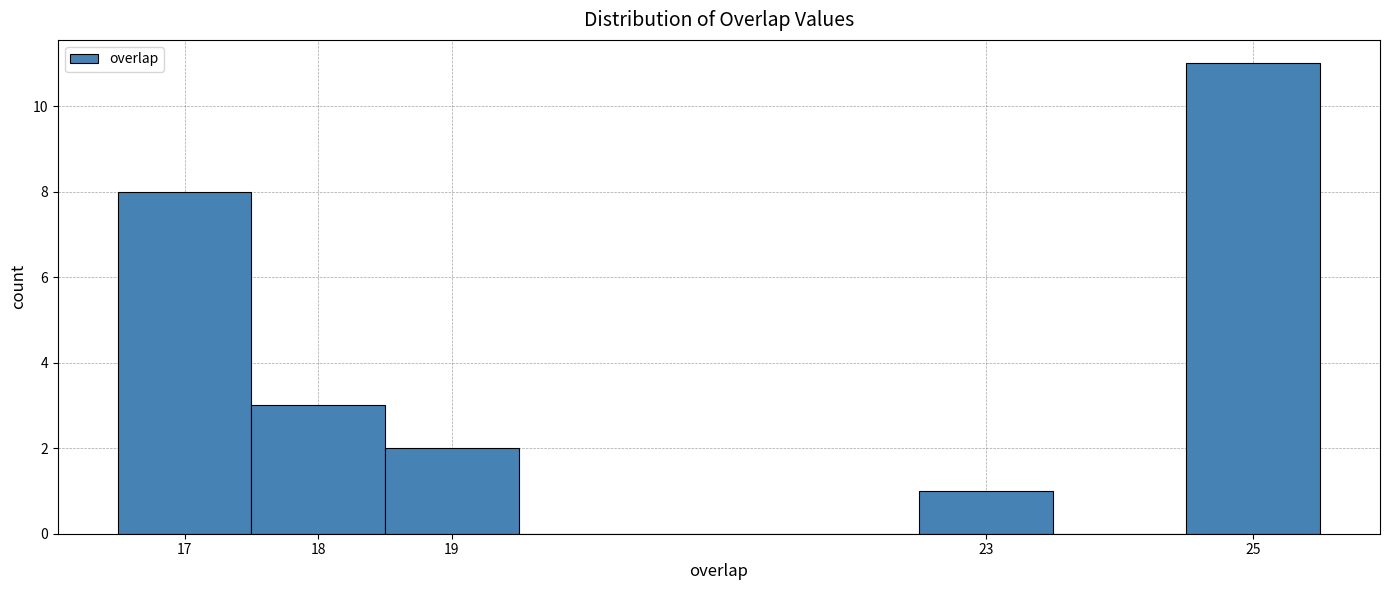

How tall is the bar that spans 16.5 to 17.5 on the x-axis? The values are not printed on the chart, so give them approximately, as read against the axis.

8